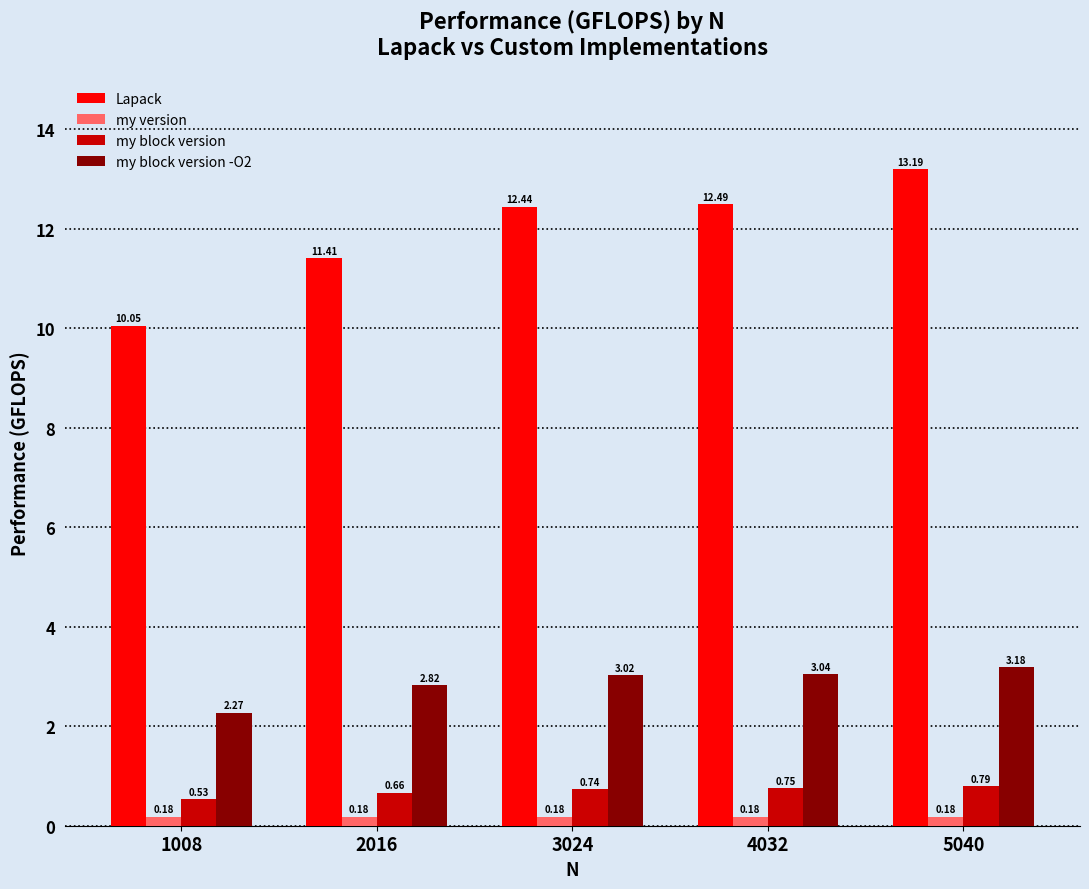

At how many categories does at least one series exceed 1?

5